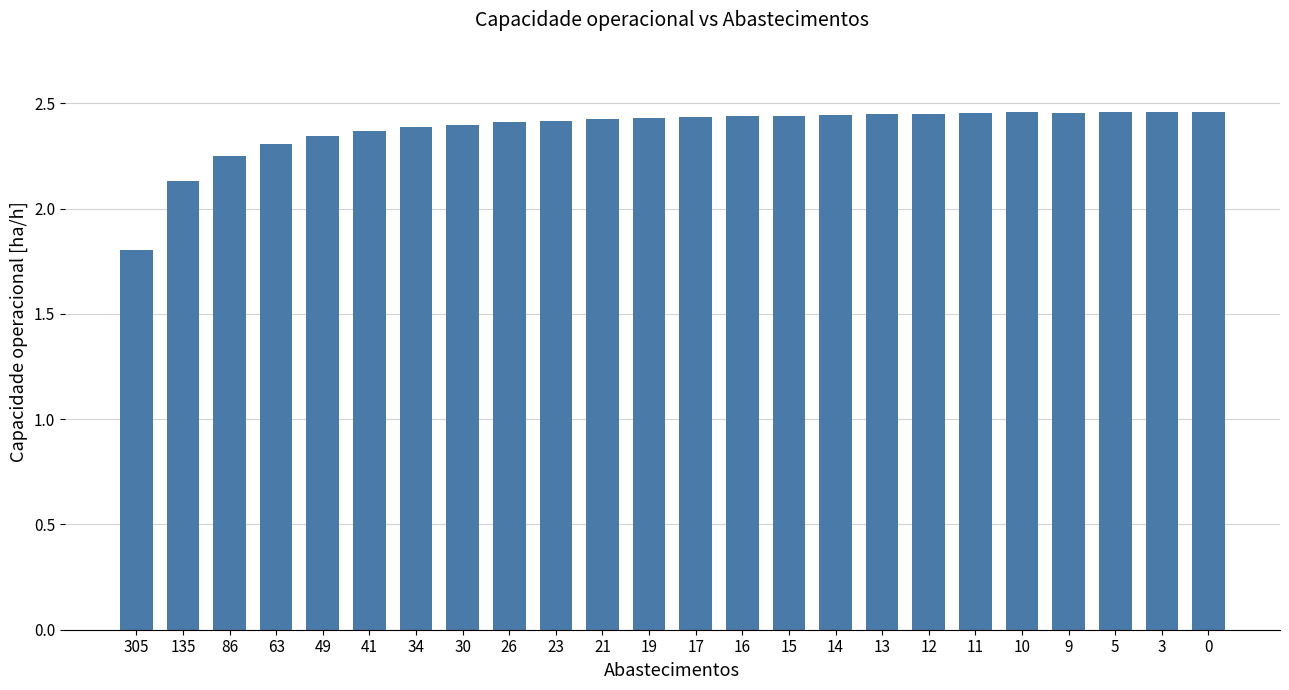

Is it true that the value at 11 is 1.2?

False